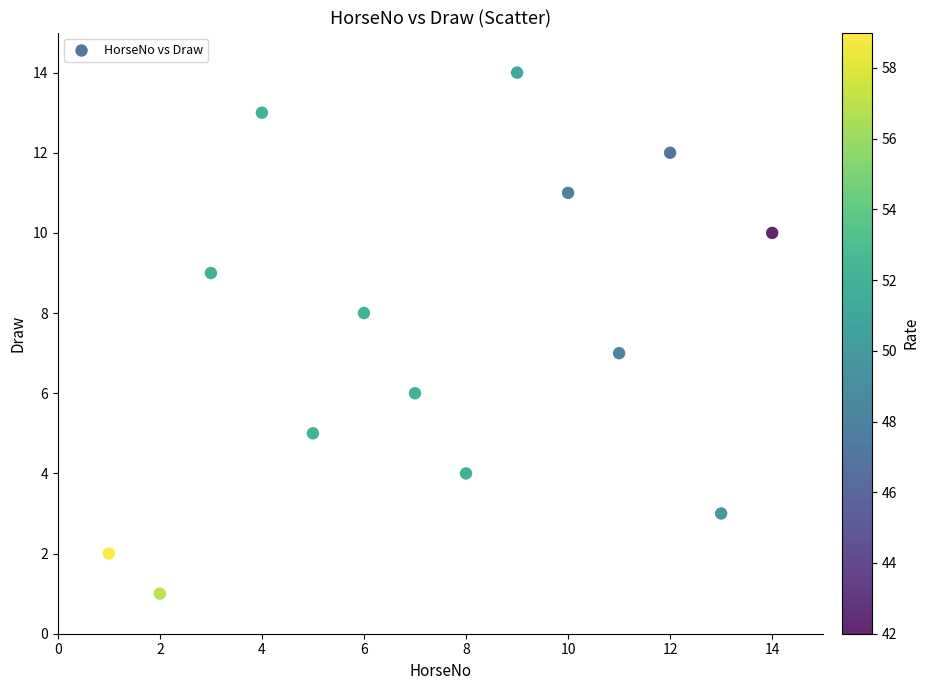

List the coordinates of all points as (Y, X) pairs, reading left to right.

(2, 1)  (1, 2)  (9, 3)  (13, 4)  (5, 5)  (8, 6)  (6, 7)  (4, 8)  (14, 9)  (11, 10)  (7, 11)  (12, 12)  (3, 13)  (10, 14)